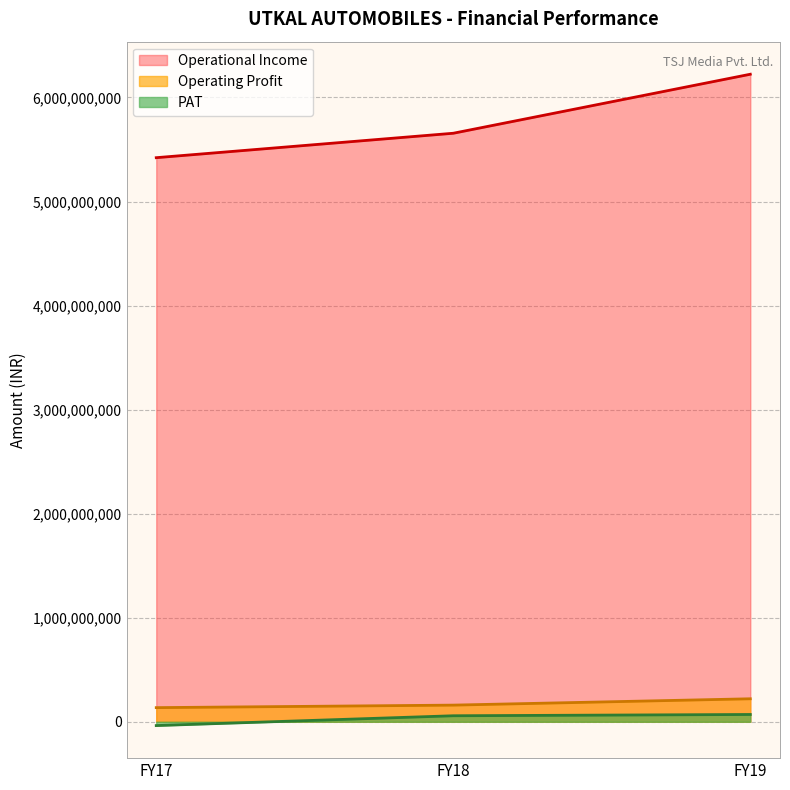

The value of Operational Income at FY19 is 6223541599. True or false?

True